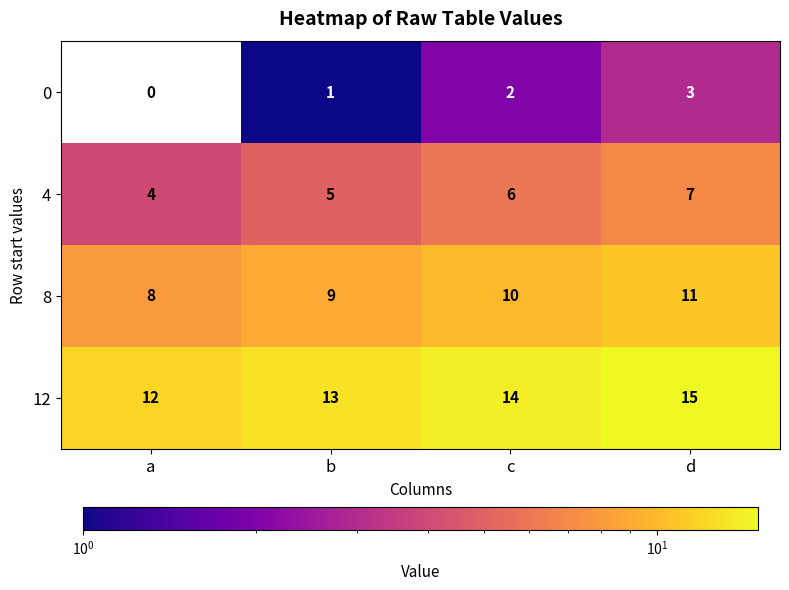

Reading right to left, transcribe all the data shown in this chart.

0: 3	2	1	0
4: 7	6	5	4
8: 11	10	9	8
12: 15	14	13	12